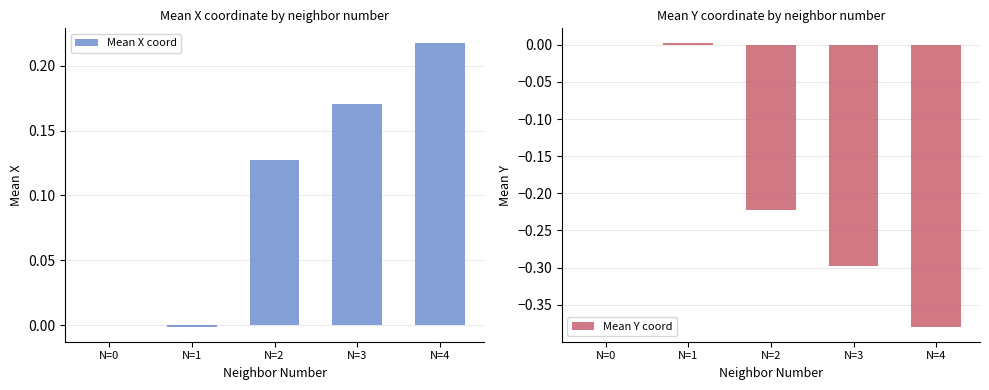

Is it true that Mean Y coord equals -0.2 at N=4?

False